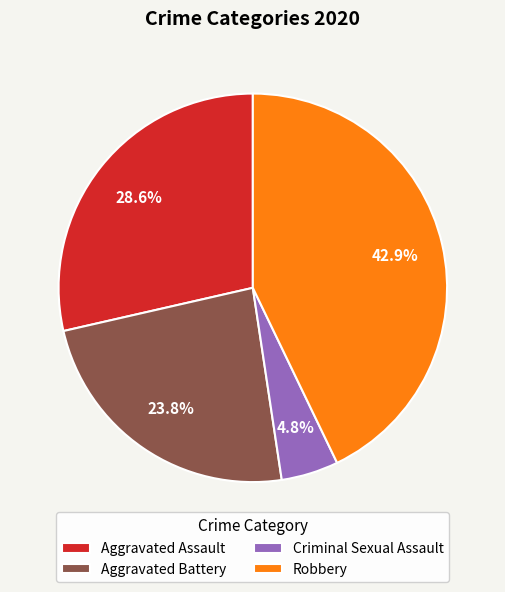

Is there any slice that represents more than half of the pie?

No